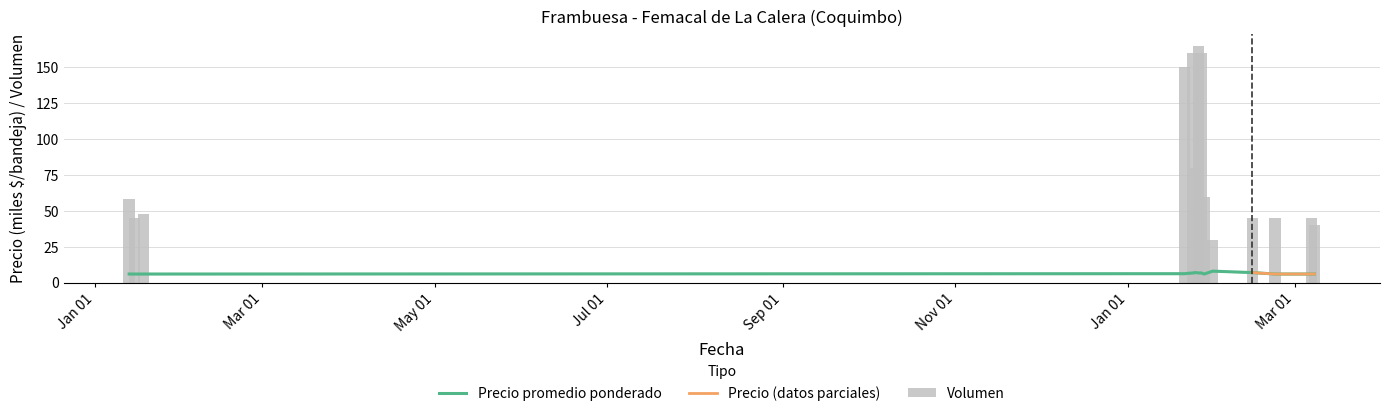

Is the value of Volumen at 2021-01-18 greater than the value of Precio promedio ponderado at 2022-01-24?

Yes